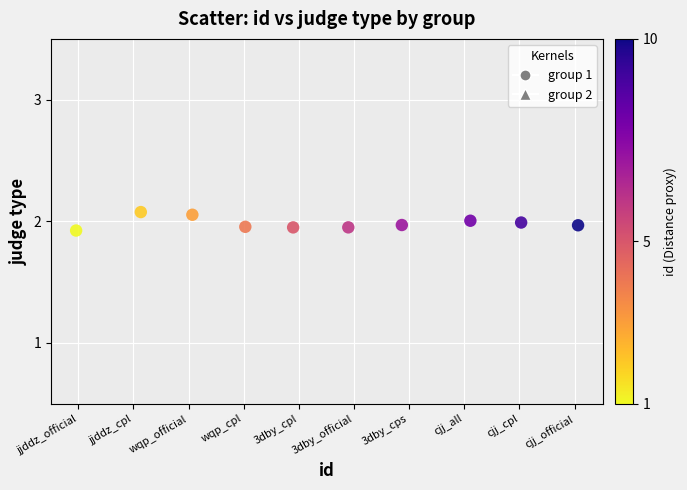

What is the range of X values (max minus min)?

9.1